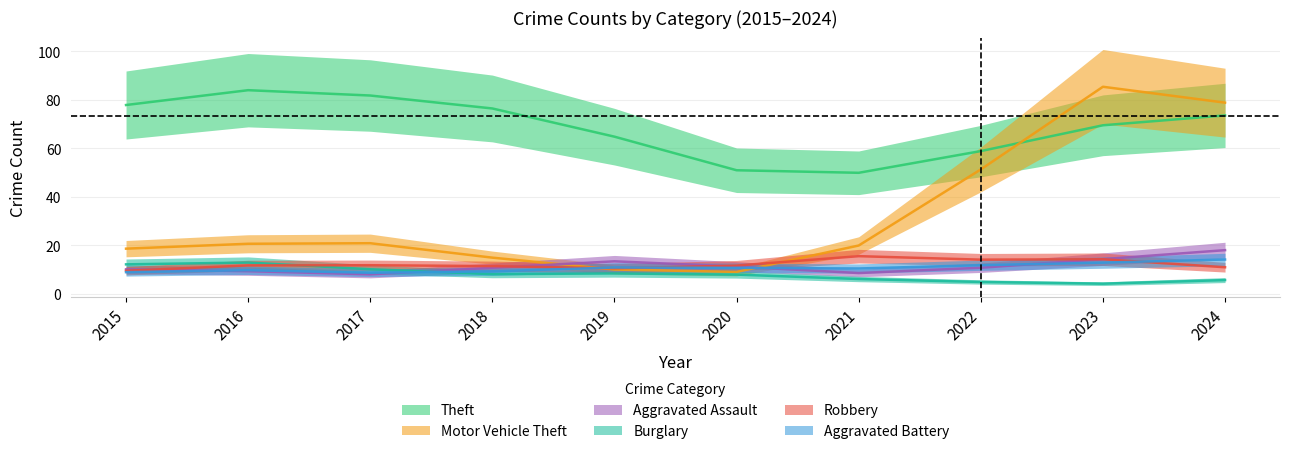

Which series has the largest total across all categories?

Theft